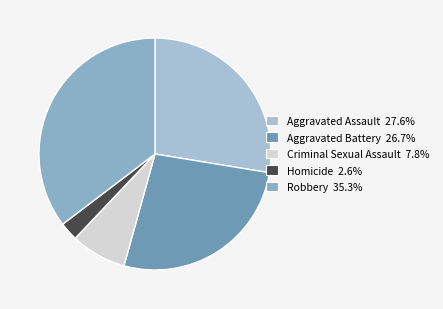

What is the smallest slice in the pie chart?

Homicide